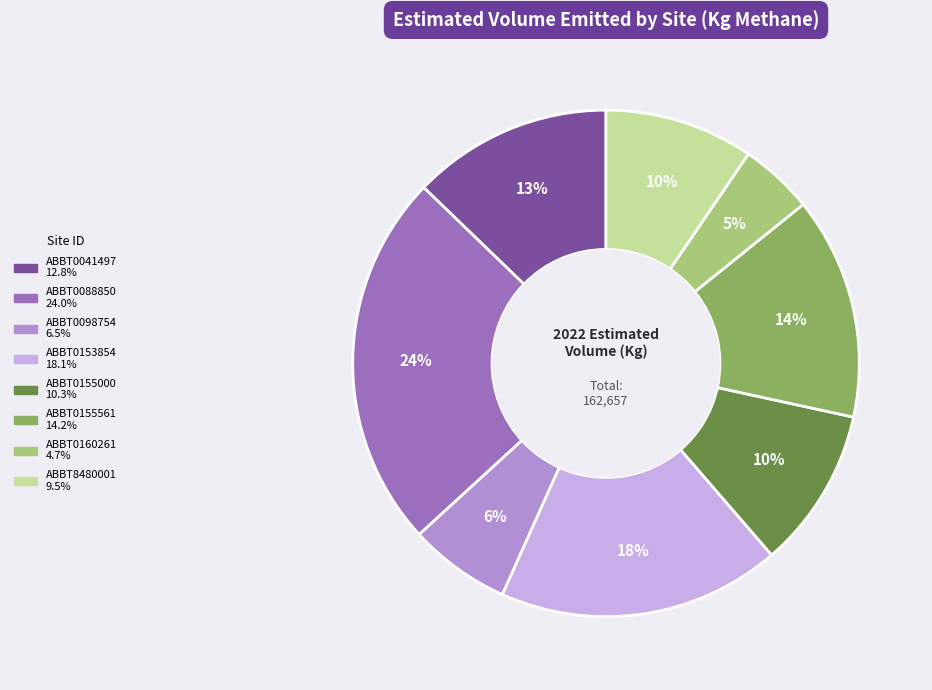

To the nearest percent, what is the difference between the largest and smallest slice percentages?

19%